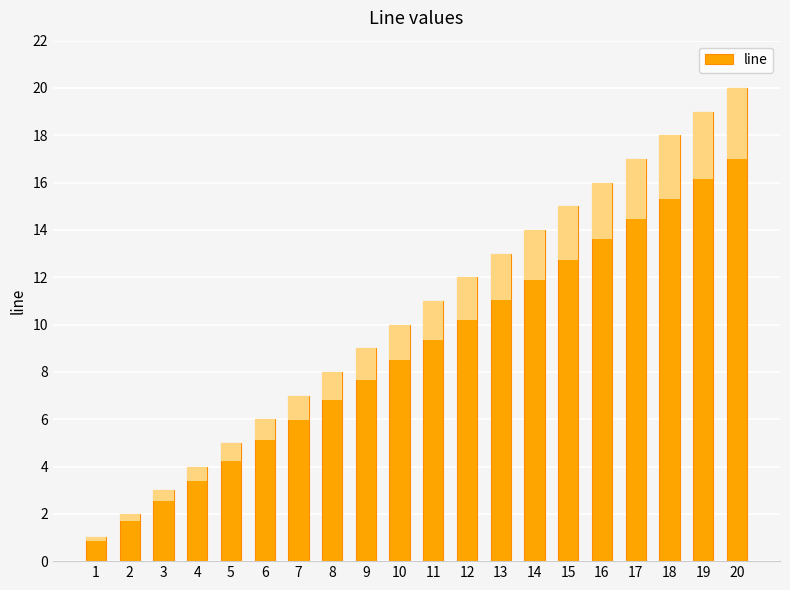

Rank the categories by value from lowest to highest.

1, 2, 3, 4, 5, 6, 7, 8, 9, 10, 11, 12, 13, 14, 15, 16, 17, 18, 19, 20